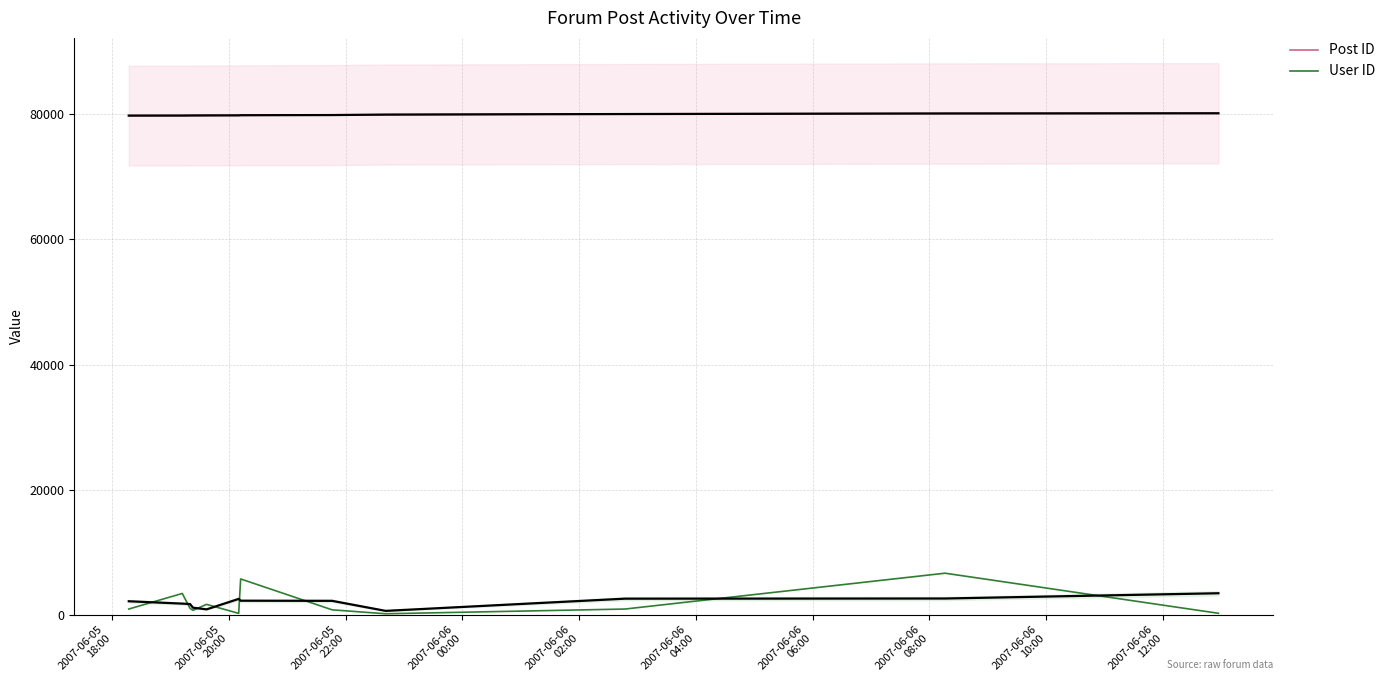

True or false: Post ID and User ID intersect in this chart.

False